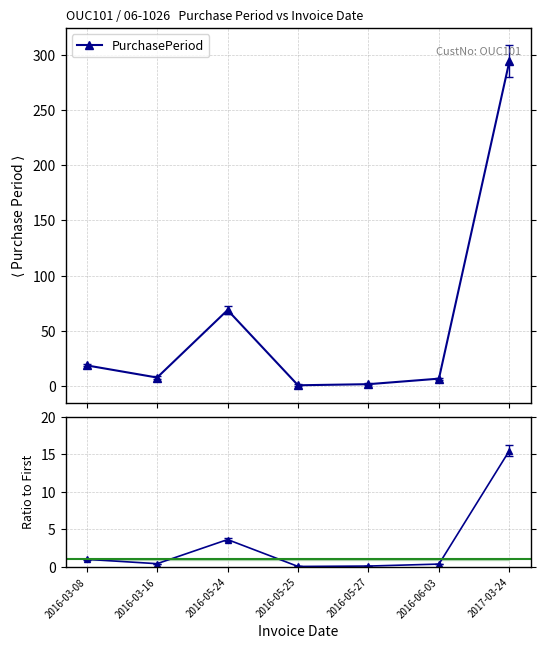

How many interior local peaks (higher than both neighbors) does the data have?

1